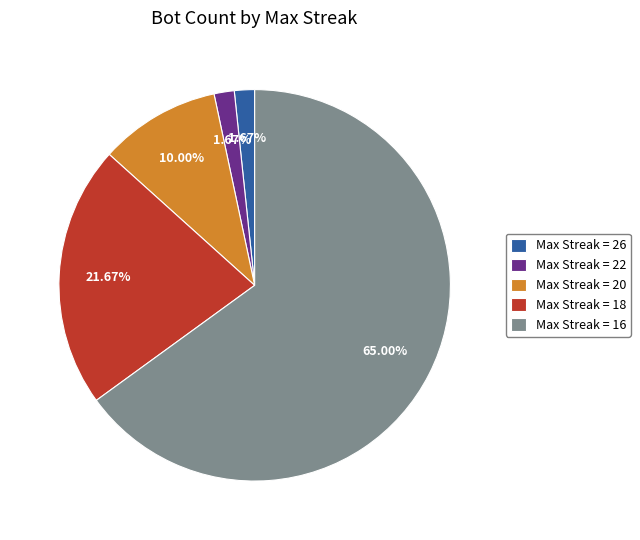

Between Max Streak = 20 and Max Streak = 26, which is larger?

Max Streak = 20